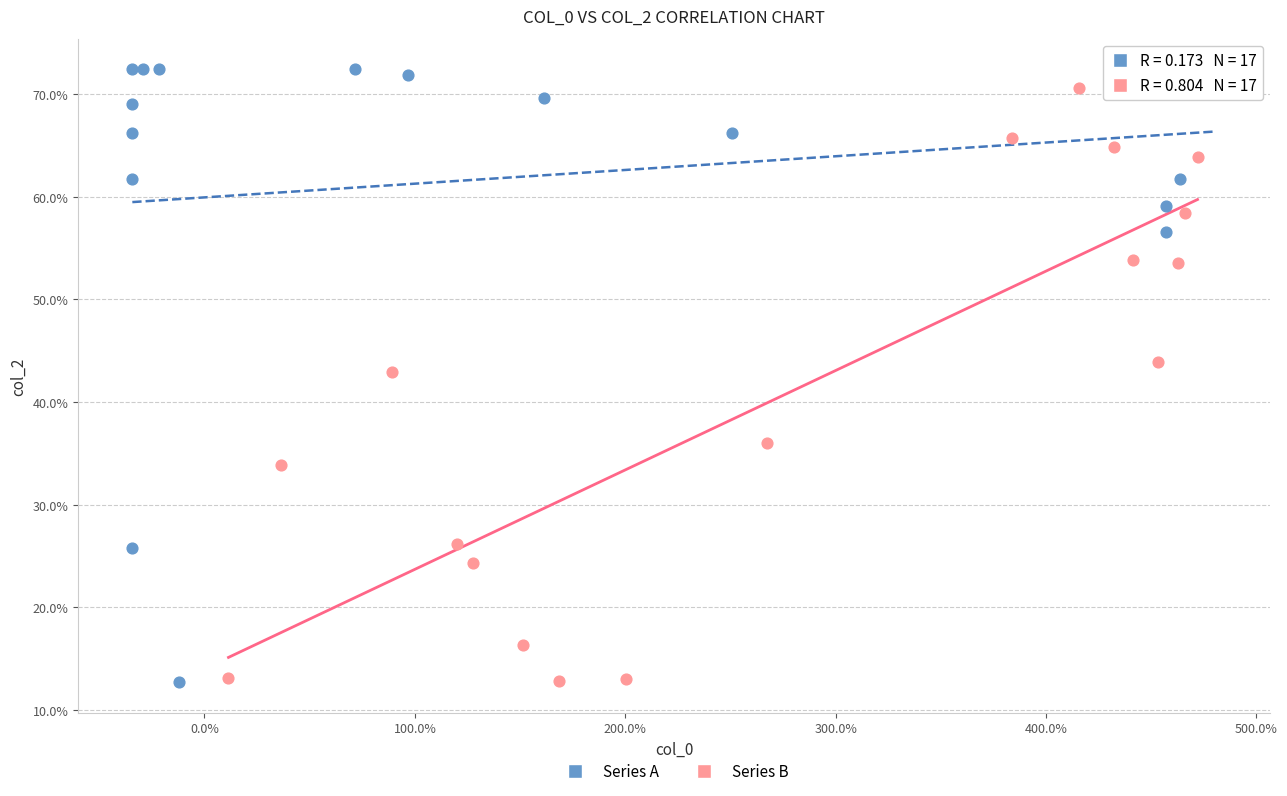

Which series contains the highest Y value?

Series A